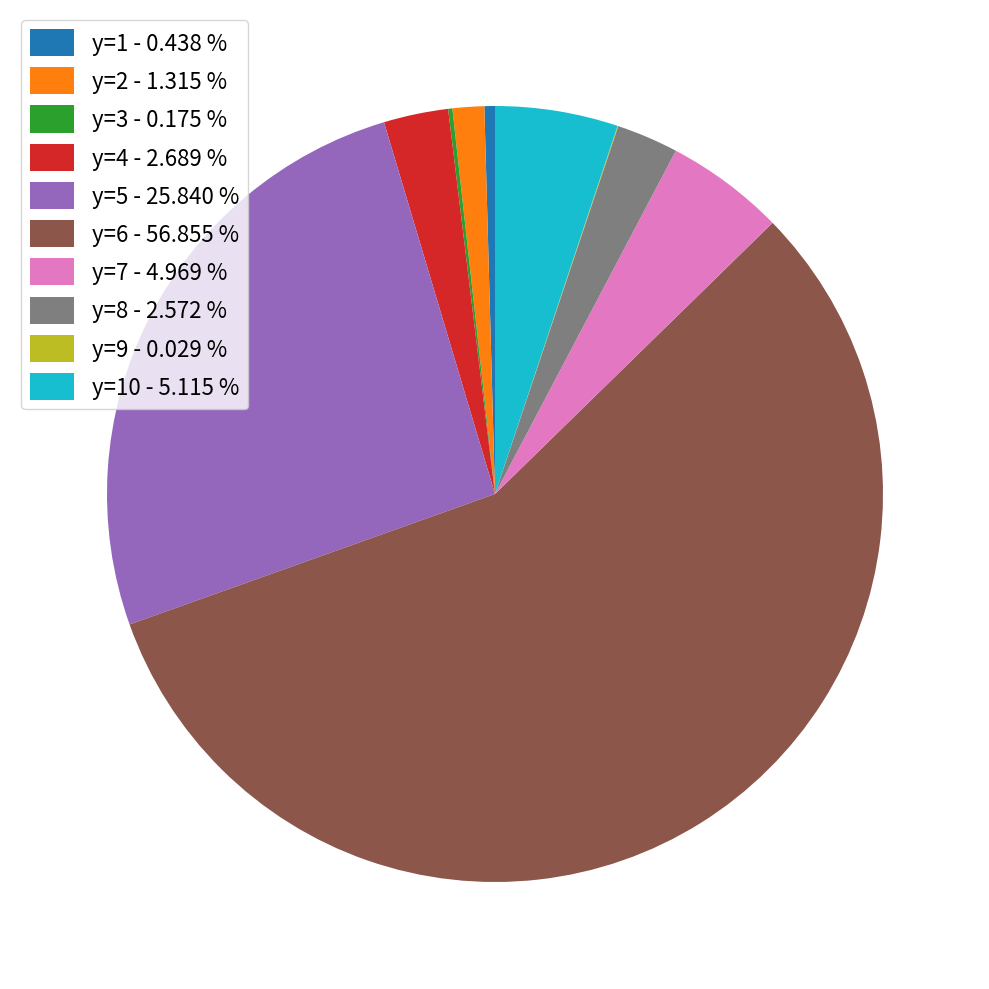

Is the sum of y=8 - 2.572 % and y=10 - 5.115 % greater than half?

No